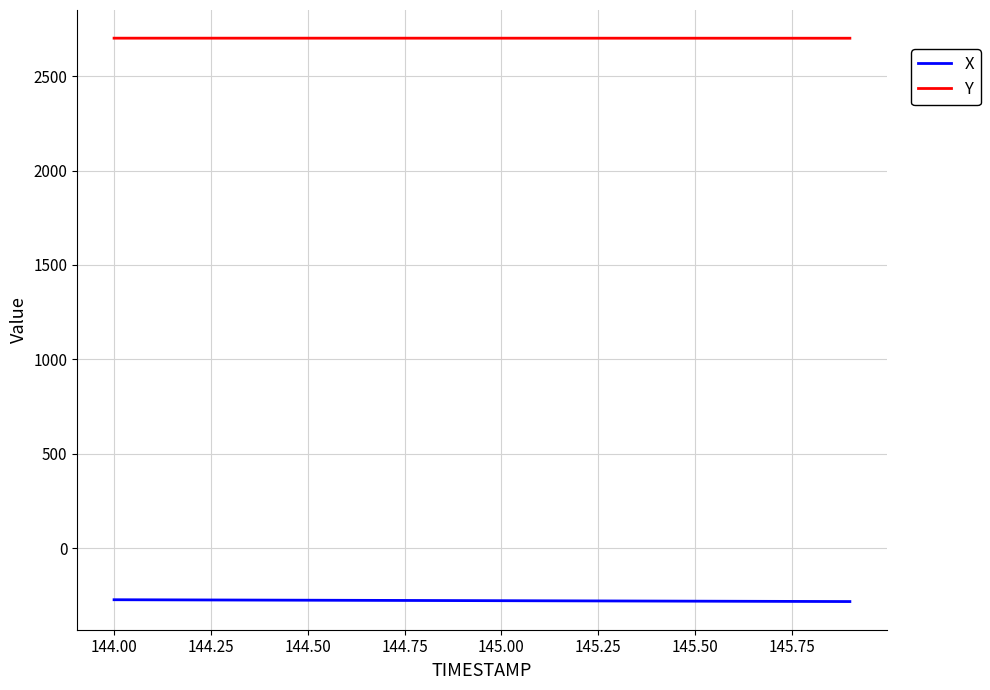

What is the maximum value for Y?

2701.7